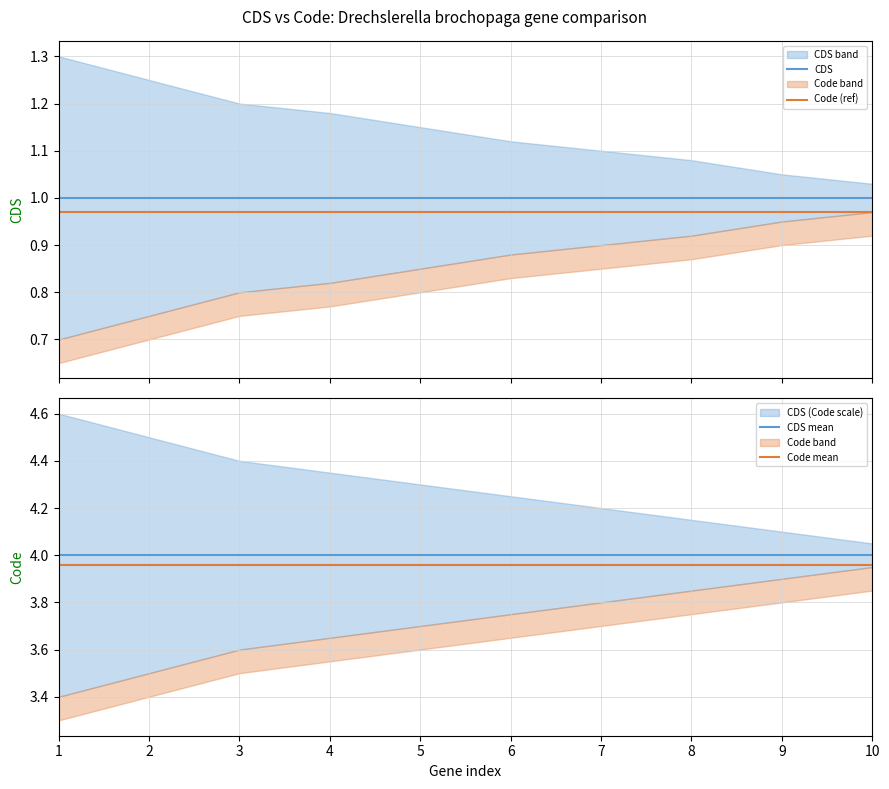

Which series changed the most between 3 and 9?

CDS